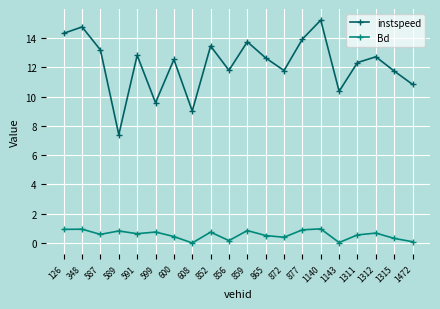

Rank the series by their average value, from highest to lowest.

instspeed, Bd